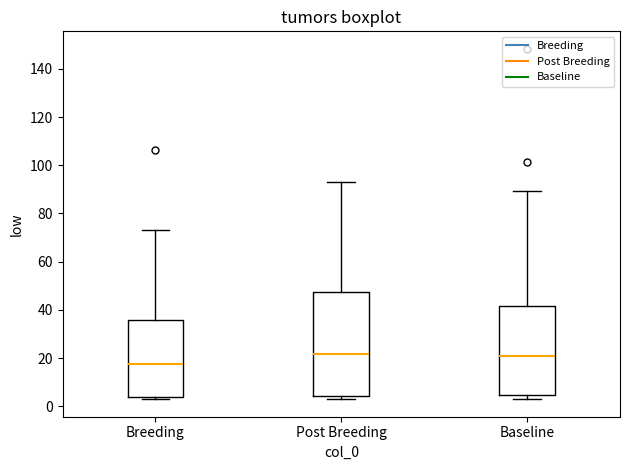

Comparing the boxes themselves (not the whiskers), which one is the tallest?

Post Breeding